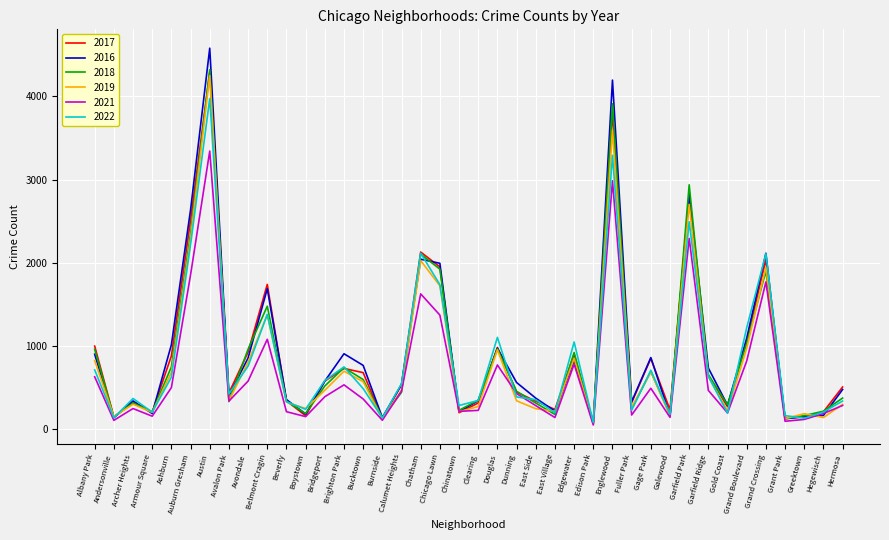

The value of 2017 at Gage Park is 1212. True or false?

False